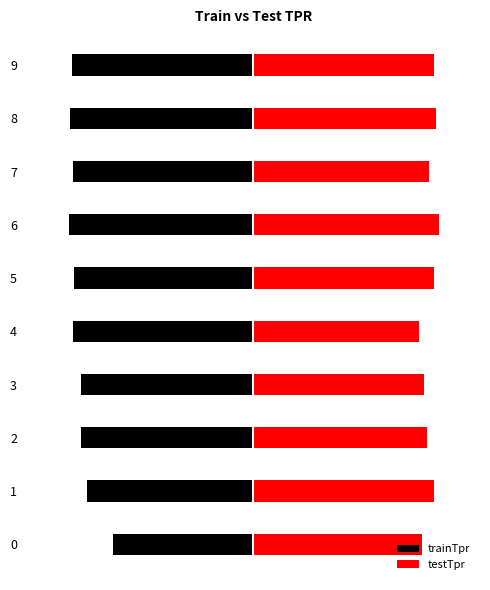

How many bars are there in each group?

2